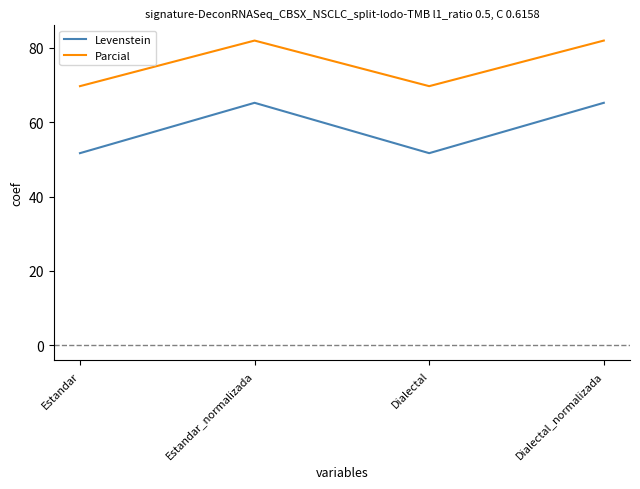

Does the chart have visible grid lines?

No